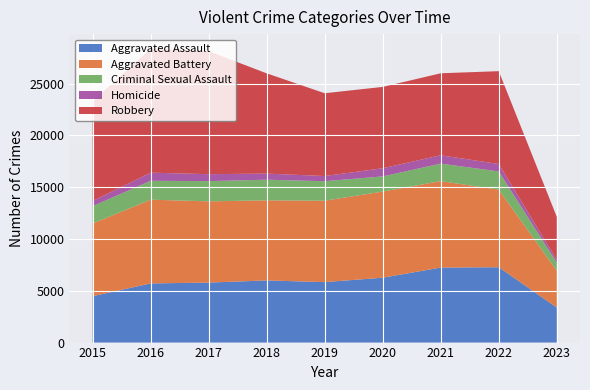

Reading left to right, extract all data points from this chart.

Aggravated Assault: 2015=4480	2016=5712	2017=5793	2018=6001	2019=5841	2020=6263	2021=7243	2022=7277	2023=3385
Aggravated Battery: 2015=7018	2016=8085	2017=7845	2018=7734	2019=7857	2020=8319	2021=8346	2022=7487	2023=3549
Criminal Sexual Assault: 2015=1677	2016=1824	2017=1952	2018=1992	2019=1886	2020=1464	2021=1694	2022=1762	2023=782
Homicide: 2015=496	2016=786	2017=672	2018=589	2019=498	2020=787	2021=804	2022=717	2023=279
Robbery: 2015=9638	2016=11960	2017=11880	2018=9680	2019=7994	2020=7855	2021=7917	2022=8965	2023=4144